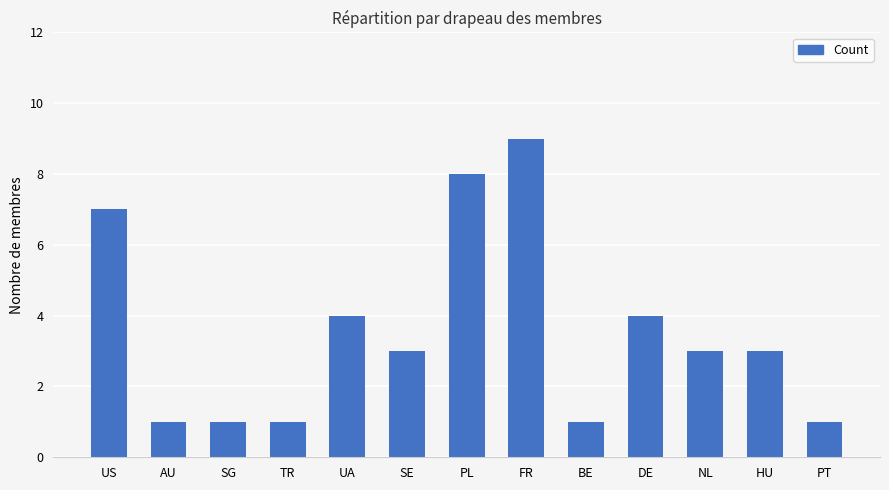

How many bars are there in total?

13